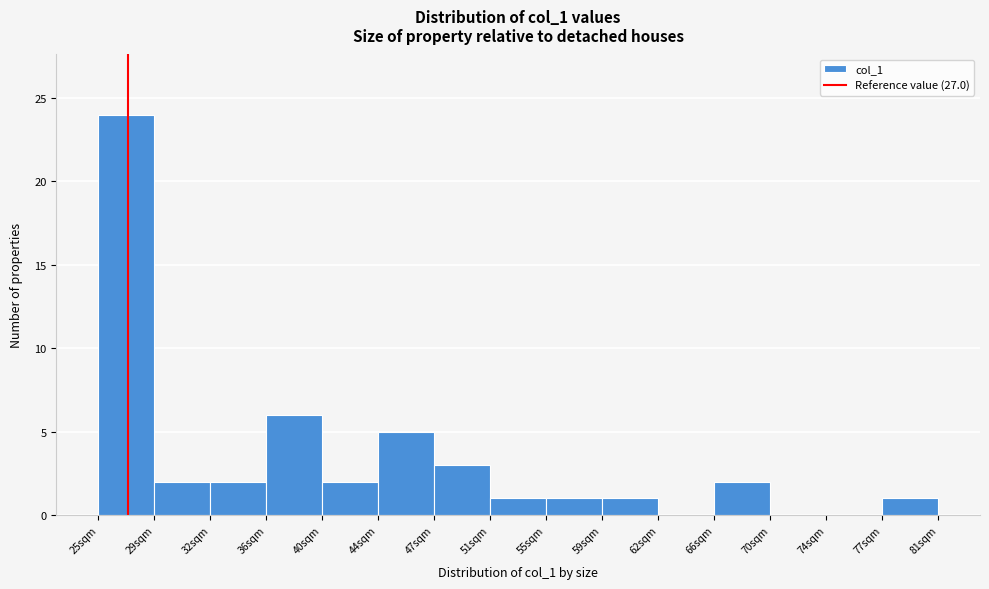

Reading left to right, list every bar in this chart as the range it spans on the x-axis followed by its height. Neither the bar edges nor the heights are printed on the chart, so give them approximately, as read against the axes.

25.0 to 28.5: 24
28.5 to 32.5: 2
32.5 to 36.0: 2
36.0 to 40.0: 6
40.0 to 43.5: 2
43.5 to 47.5: 5
47.5 to 51.0: 3
51.0 to 55.0: 1
55.0 to 58.5: 1
58.5 to 62.5: 1
62.5 to 66.0: 0
66.0 to 70.0: 2
70.0 to 73.5: 0
73.5 to 77.5: 0
77.5 to 81.0: 1